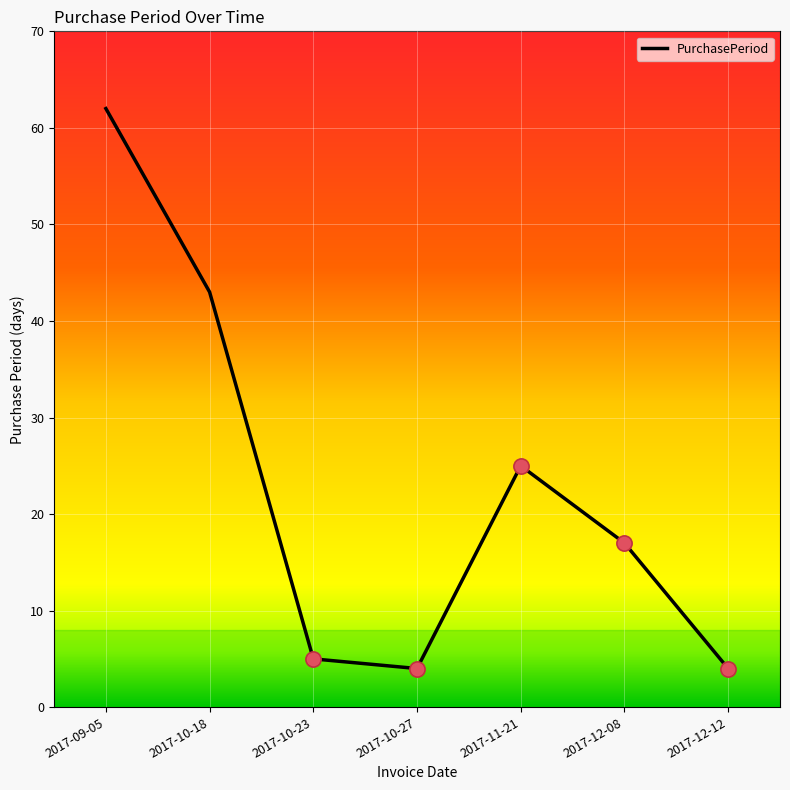

Which has a higher value, 2017-12-08 or 2017-12-12?

2017-12-08